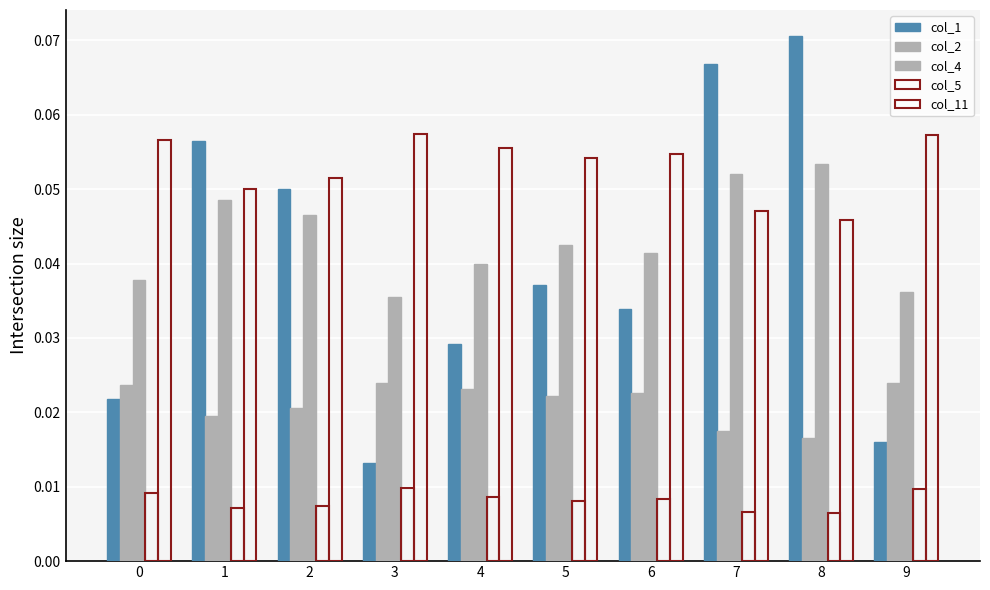

How many bars are there in each group?

5